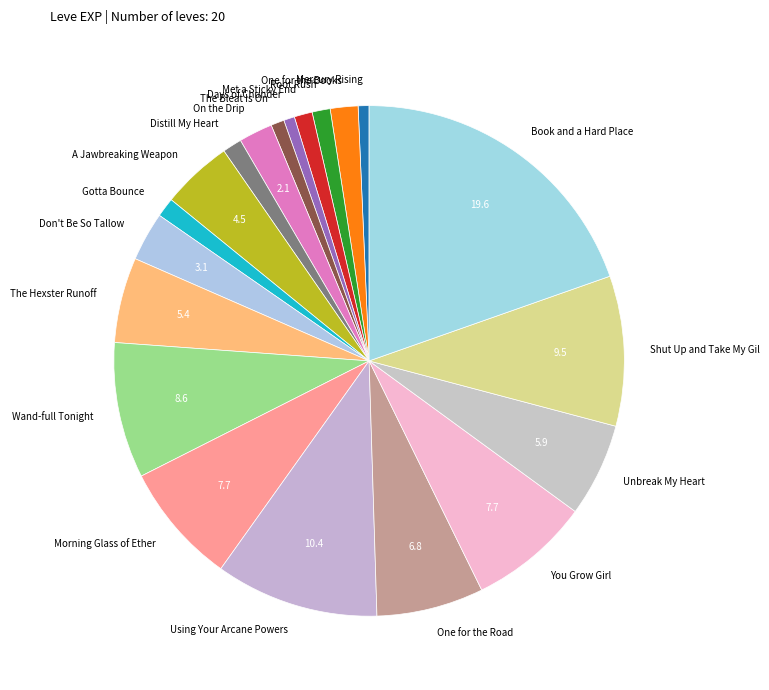

How many segments does this pie chart have?

20